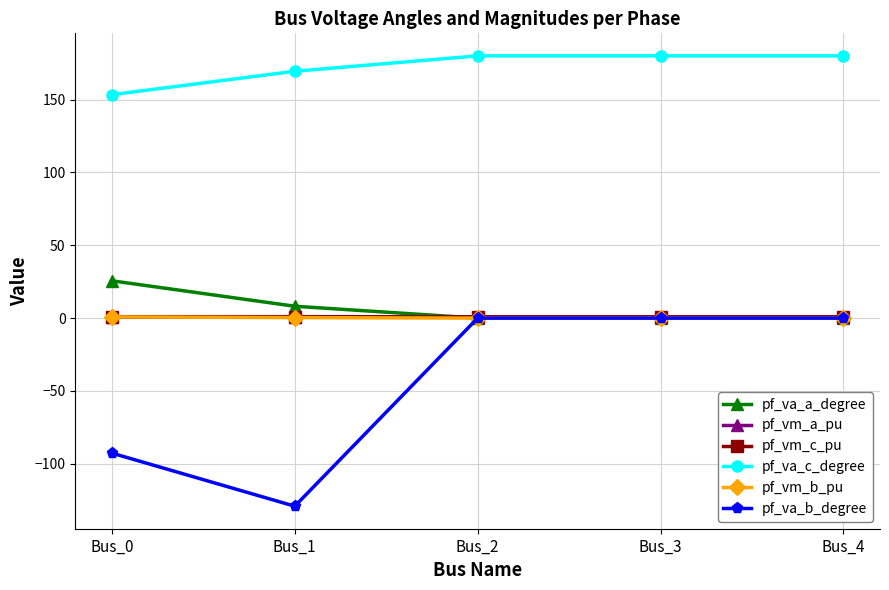

Is it true that pf_va_a_degree equals 0.0 at Bus_3?

True